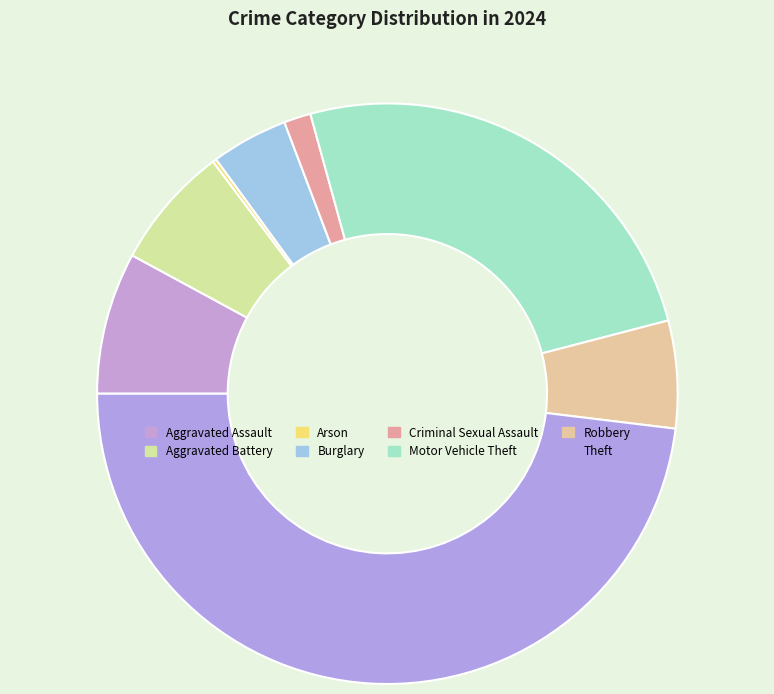

The Arson slice represents 0% of the pie. True or false?

True